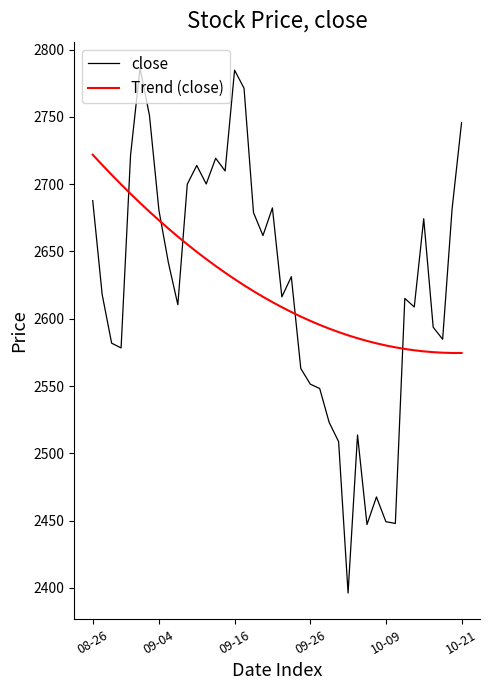

What is the difference between the maximum and minimum values in the close series?

390.0